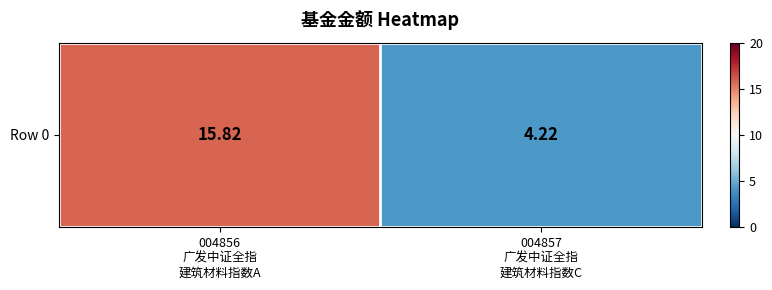

Reading left to right, list all the values displayed in this chart.

15.8	4.2